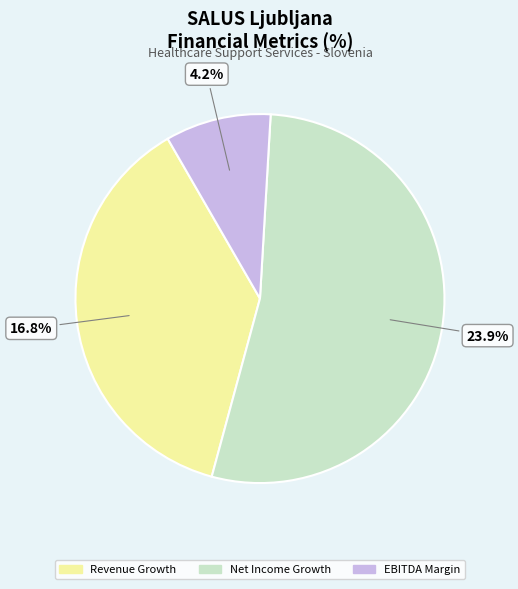

To the nearest percent, what is the average slice percentage?

33%